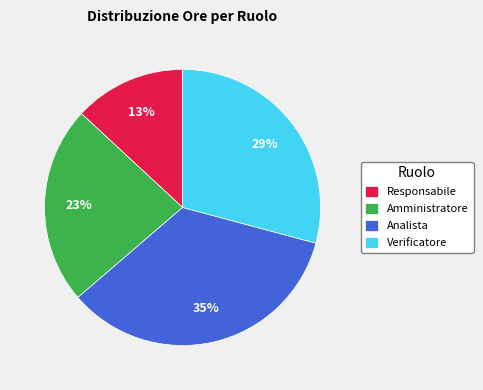

Which has a higher value, Responsabile or Amministratore?

Amministratore